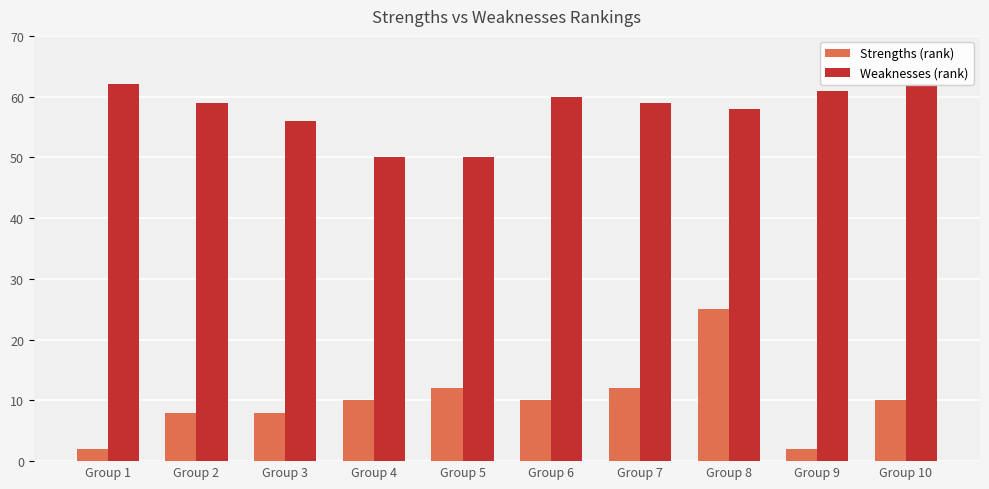

Which series changed the most between Group 2 and Group 4?

Weaknesses (rank)